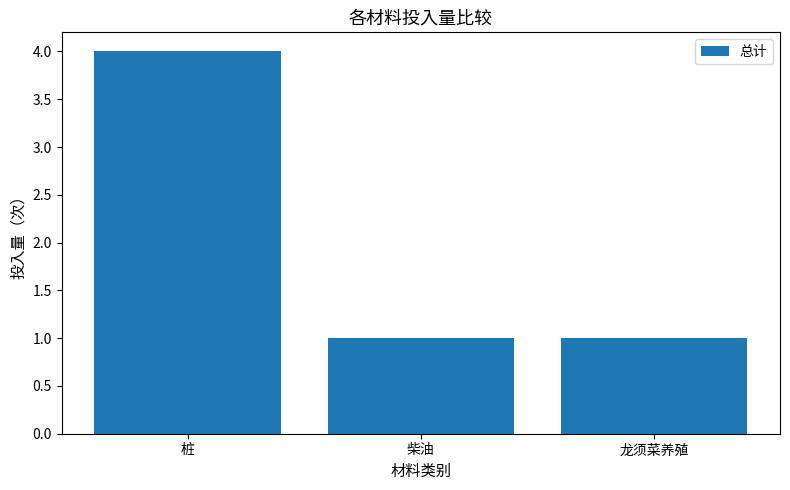

Approximately how many times larger is the value at 柴油 compared to 龙须菜养殖?

1.0